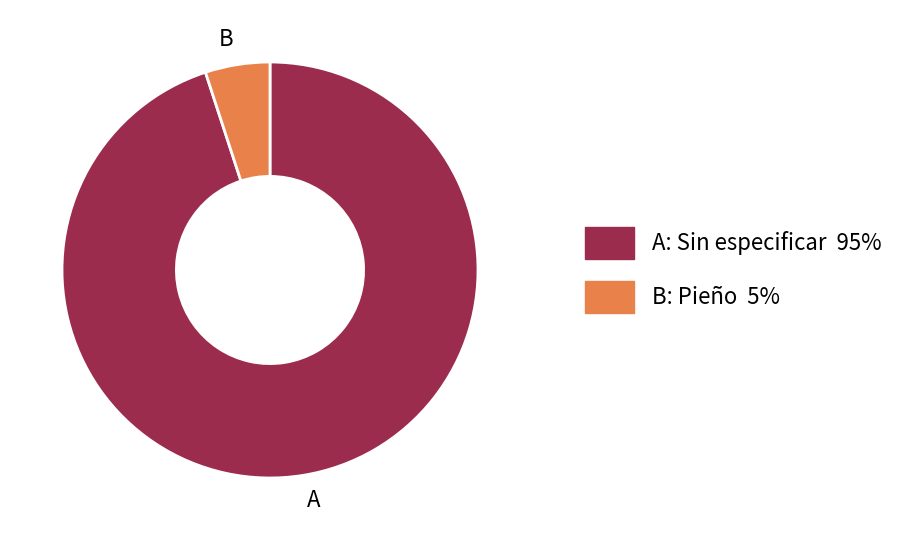

Is there a majority slice in this chart?

Yes